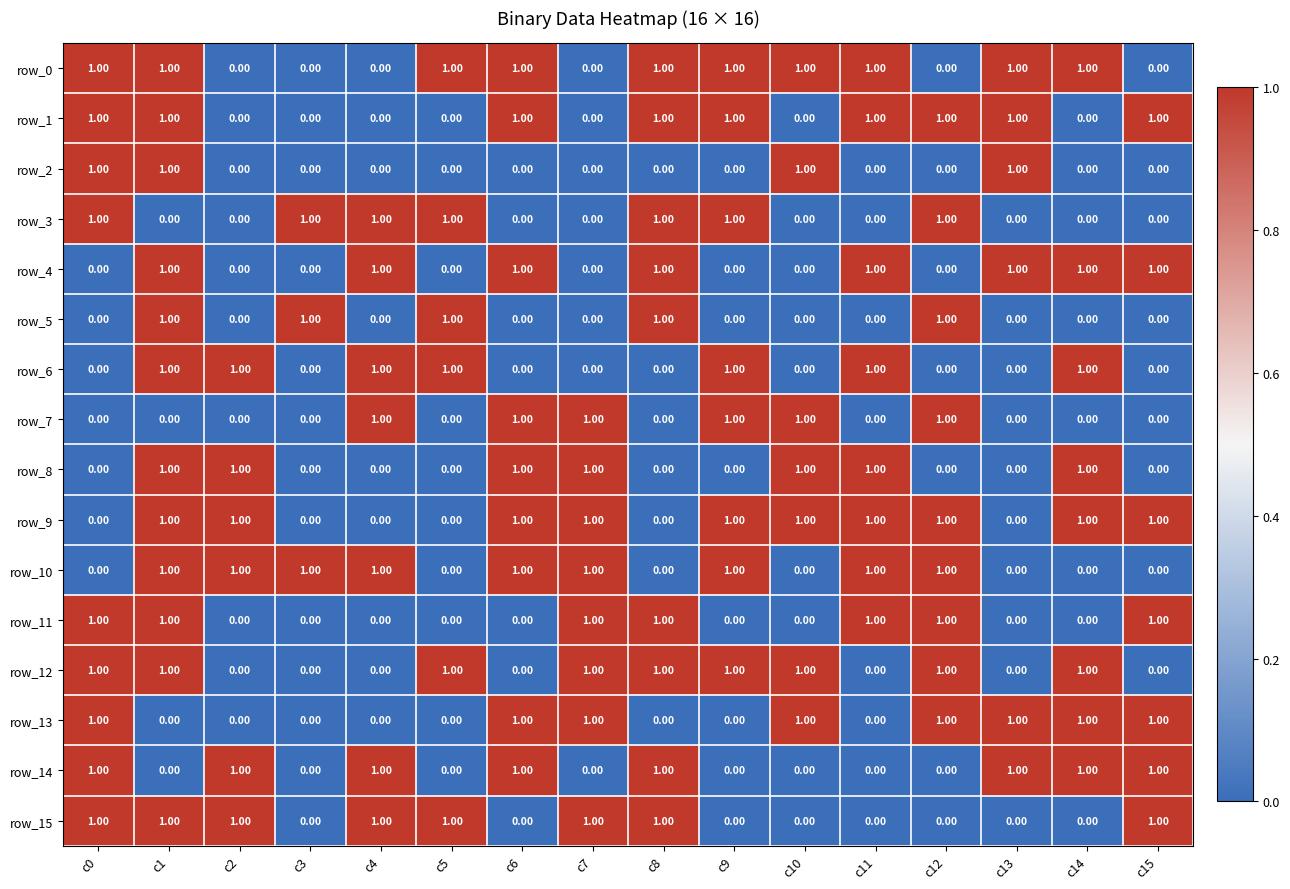

What is the difference between the row_5 values at c10 and c1?

1